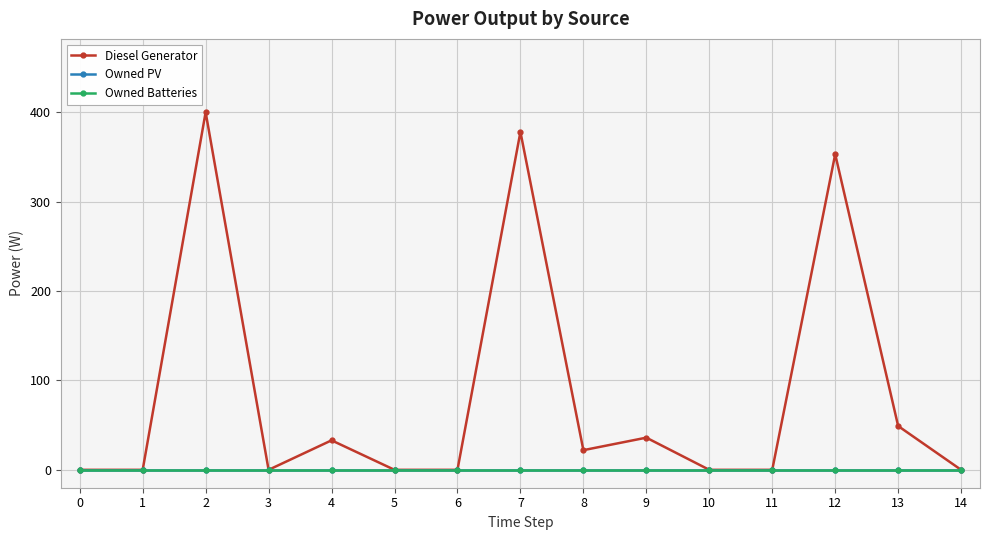

What is the sum of all Diesel Generator values?

1271